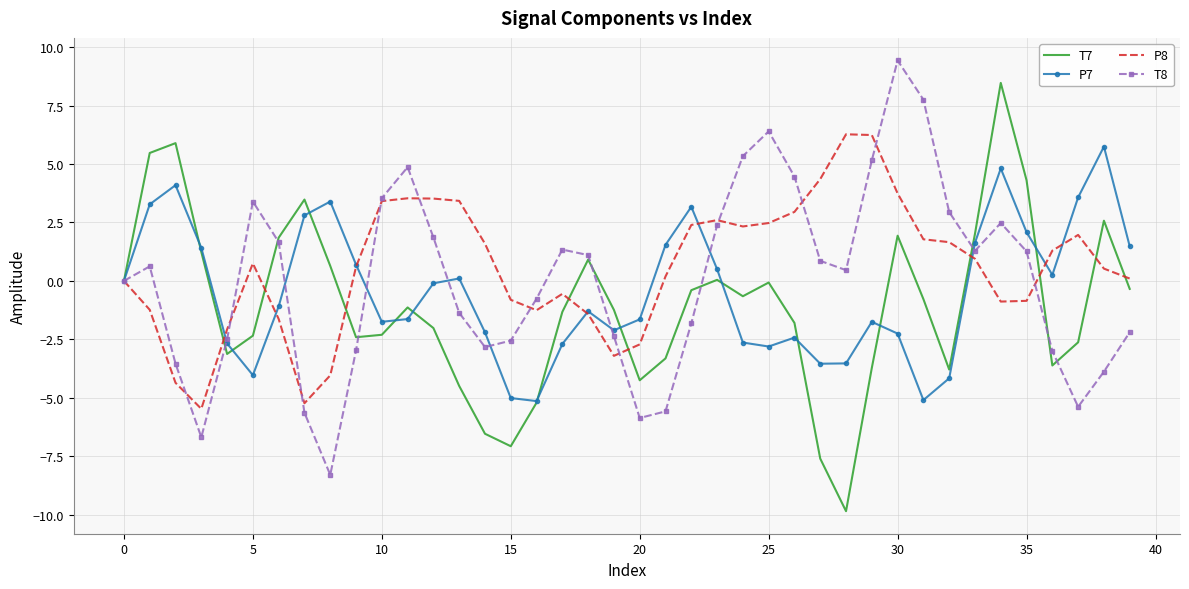

What is the lowest value of the P8 series?

-5.5